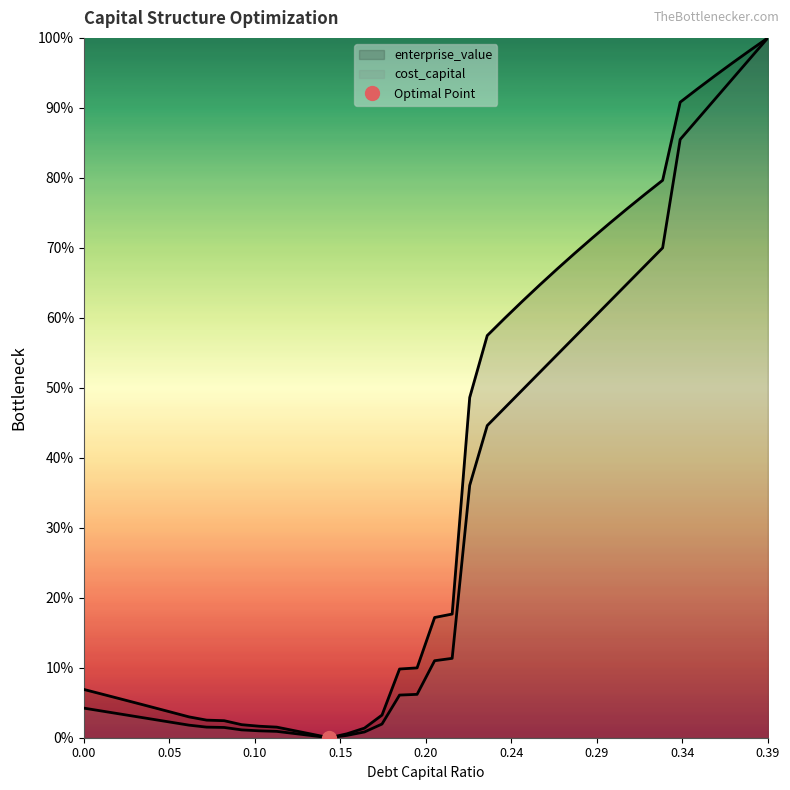

True or false: cost_capital has more than 2 points higher than both neighbors.

False